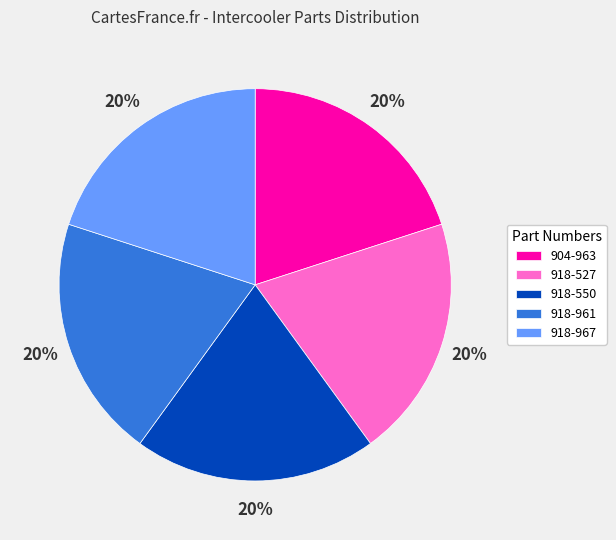

How many segments does this pie chart have?

5